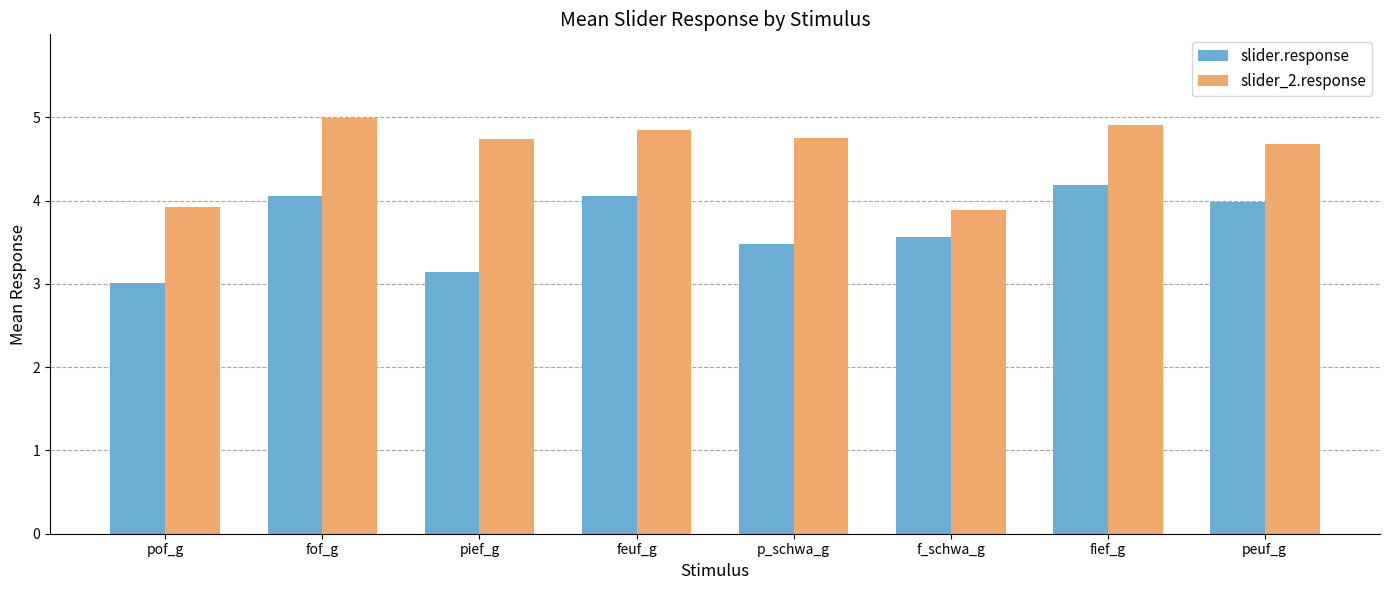

What is the lowest value of the slider.response series?

3.0